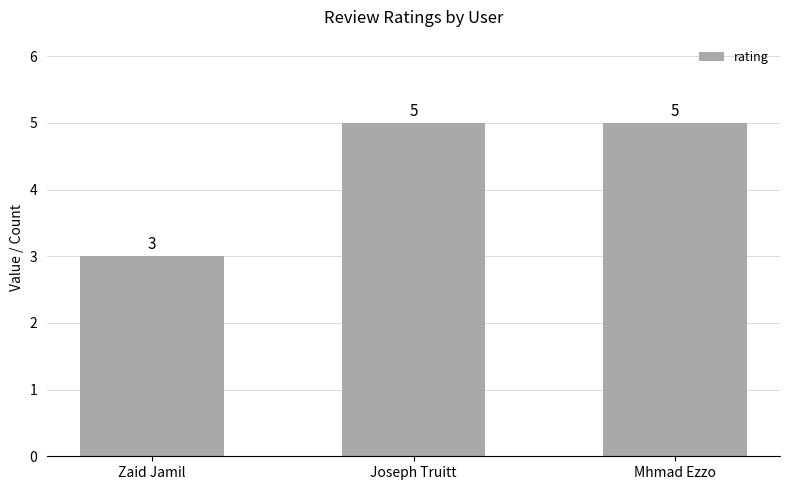

True or false: the data shows 5 at Mhmad Ezzo.

True